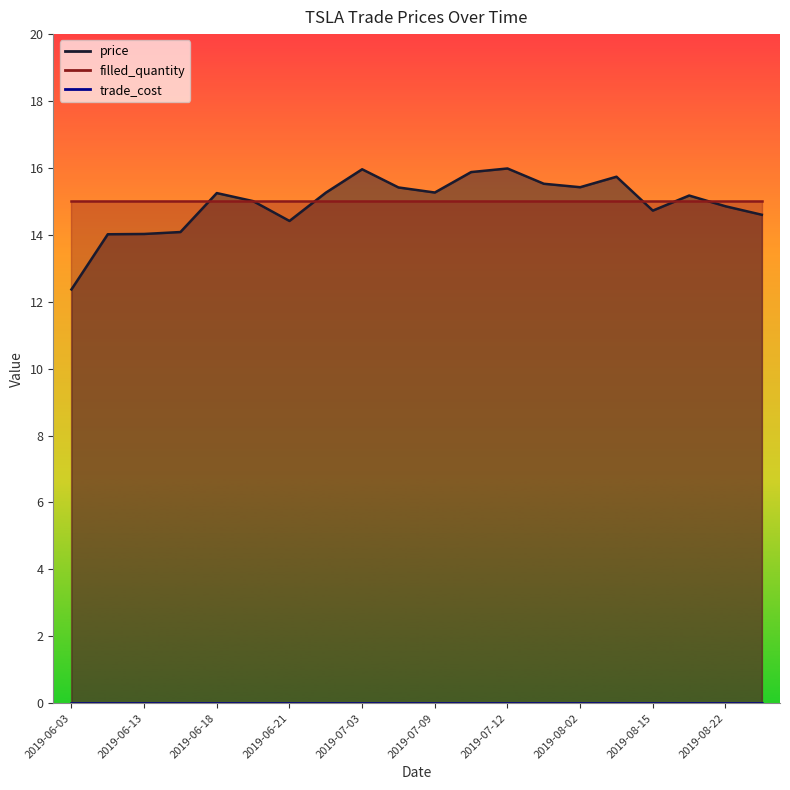

What is the difference between the price values at 2019-06-13 and 2019-08-09?

1.7